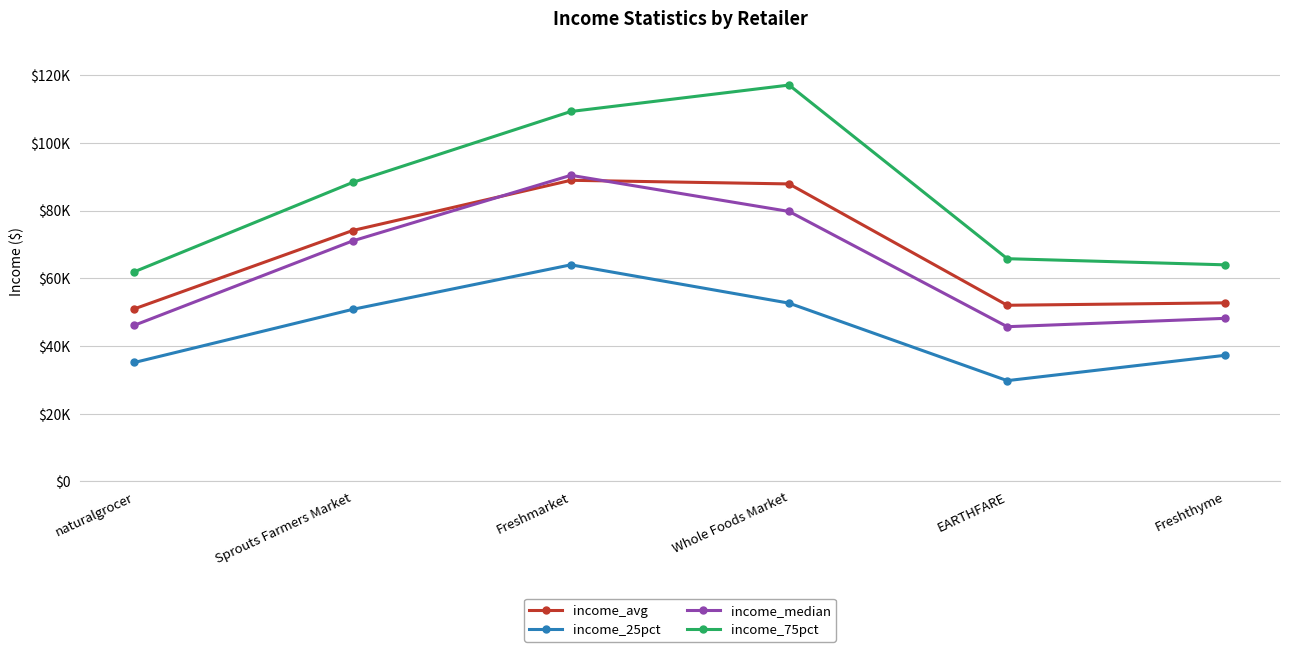

True or false: income_median and income_75pct cross at least once.

False